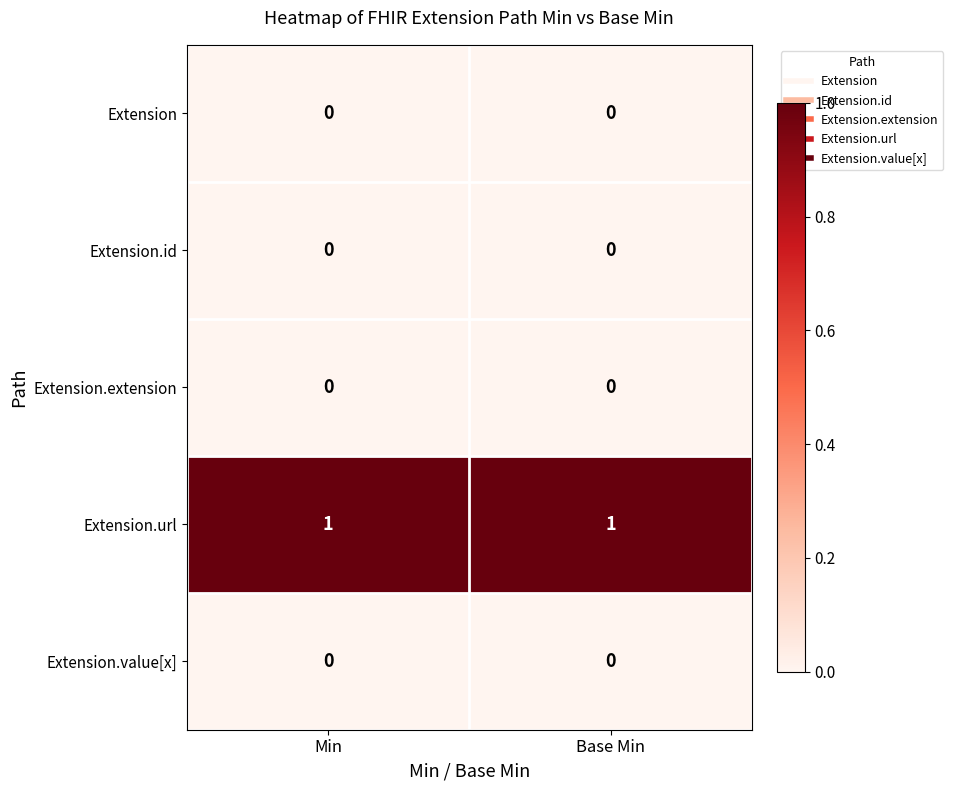

Is it true that Extension.value[x] equals 0 at Min?

True